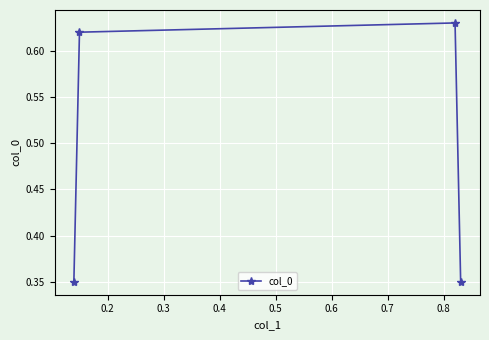

Count the values in the range 0 to 1.

4